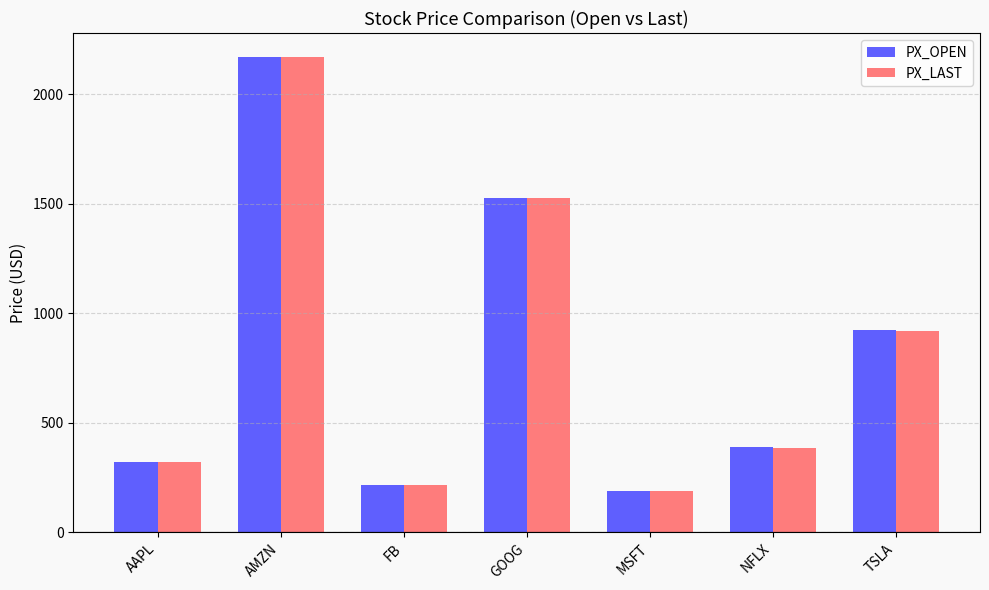

At which label does PX_LAST reach its peak?

AMZN